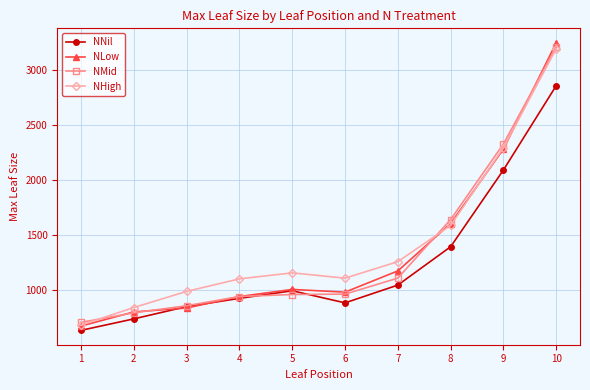

At which category is the sum across all series the highest?

10